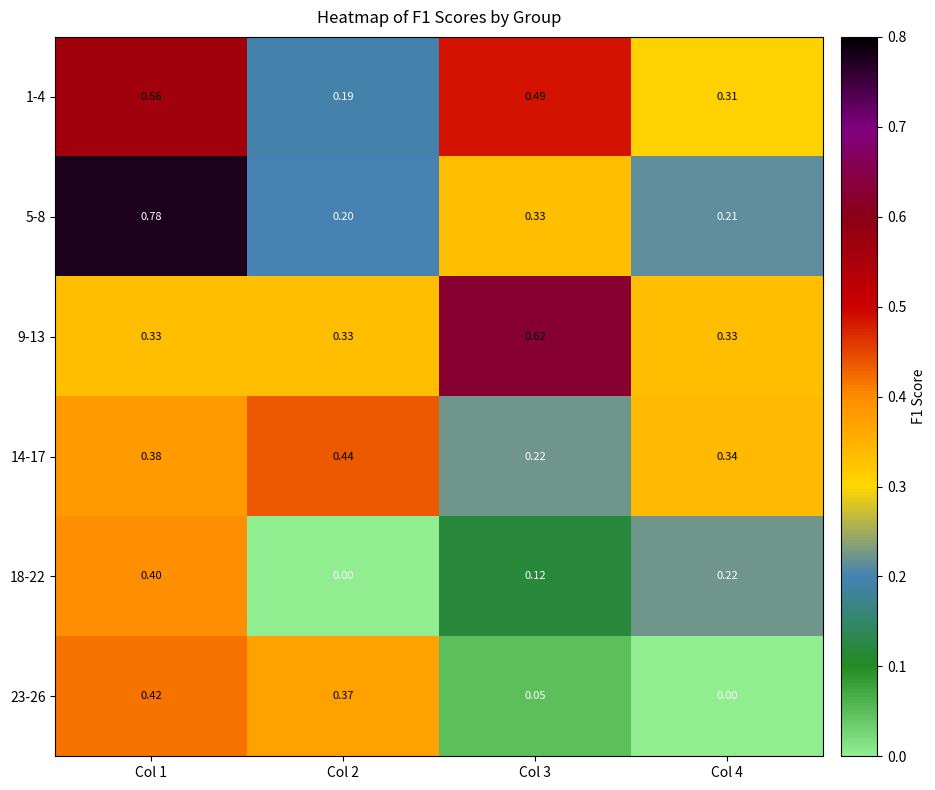

List the series in order of their peak value, lowest first.

18-22, 23-26, 14-17, 1-4, 9-13, 5-8